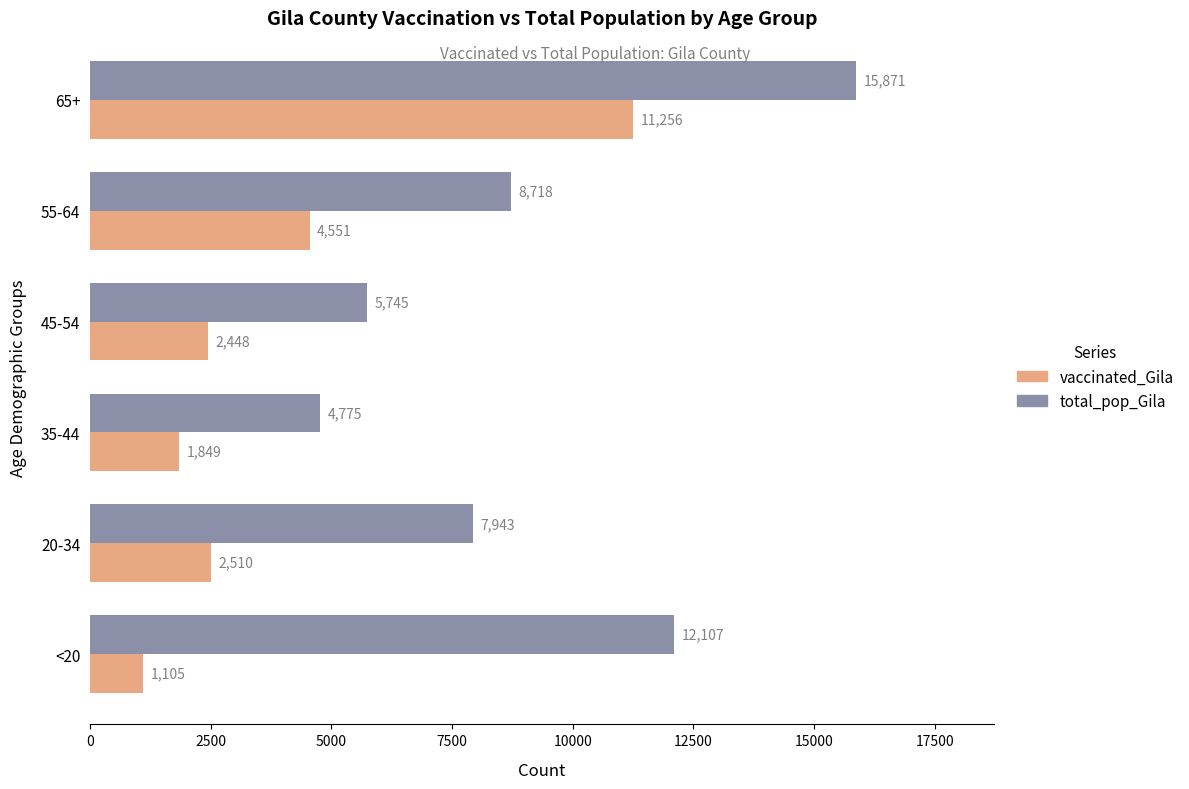

What is the difference between the maximum and second lowest values in the vaccinated_Gila series?

9407